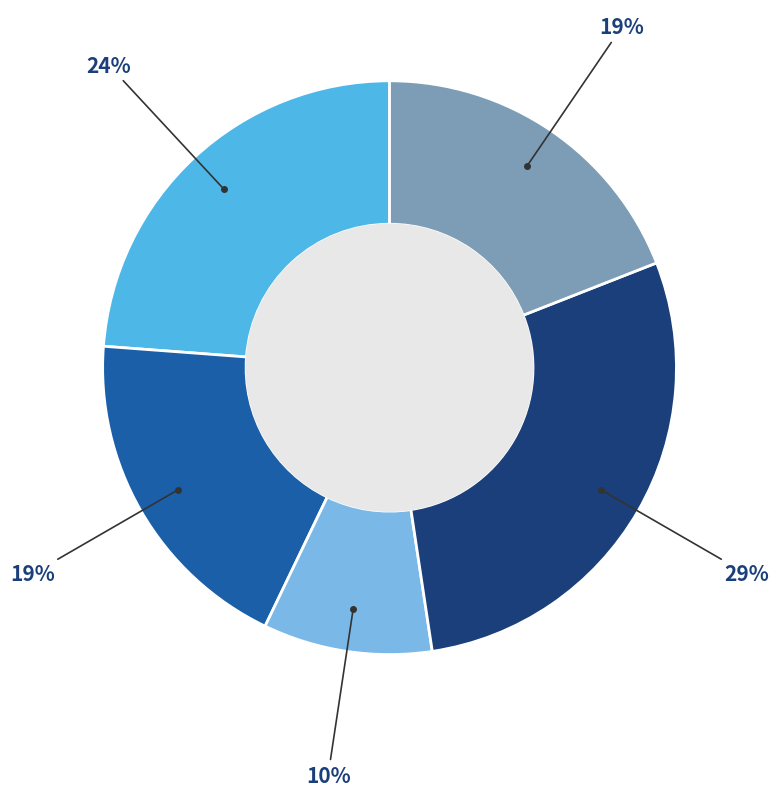

Count the number of slices in the pie.

5